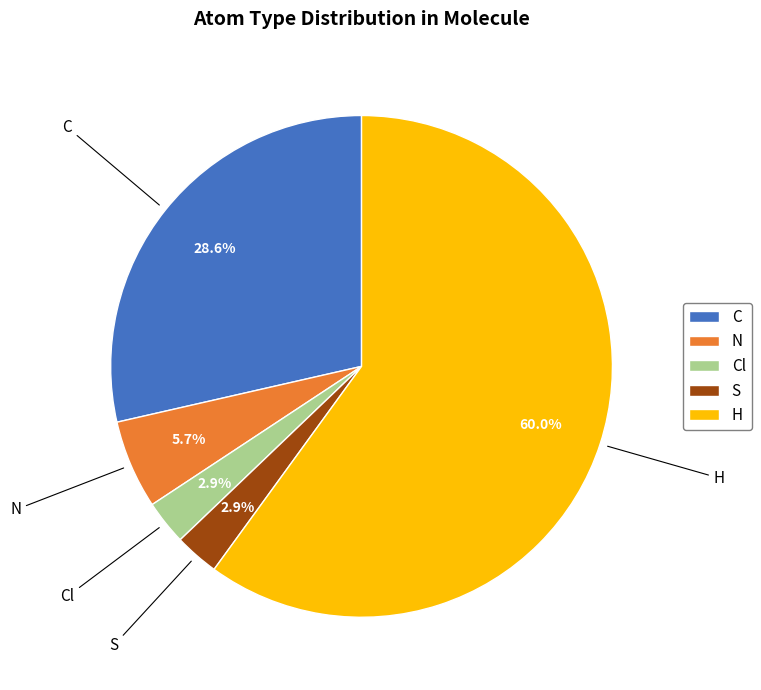

Is there a majority slice in this chart?

Yes